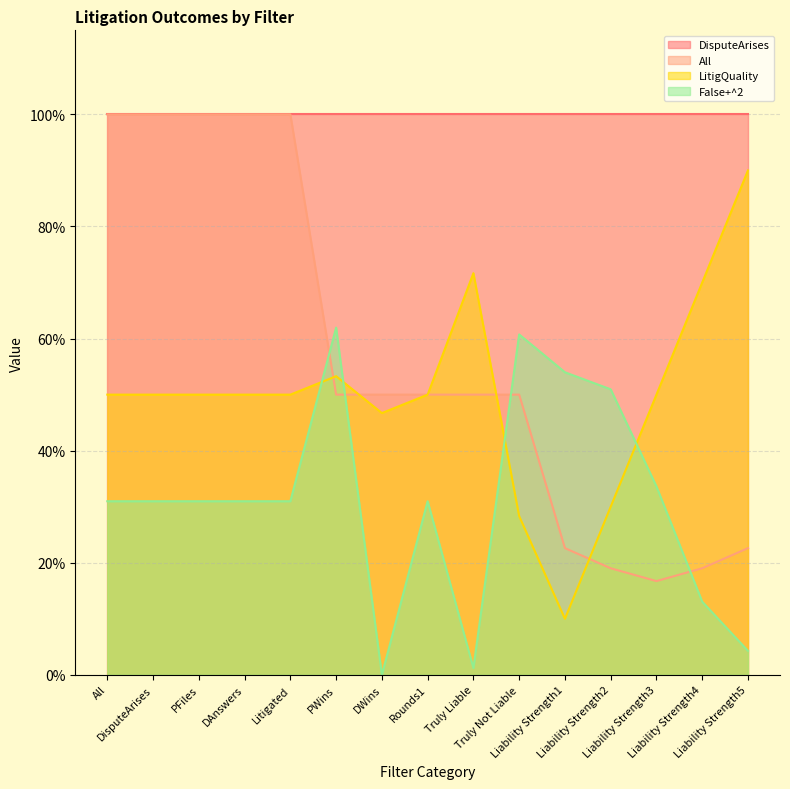

Is the value of LitigQuality at Liability Strength4 greater than the value of False+^2 at PWins?

Yes